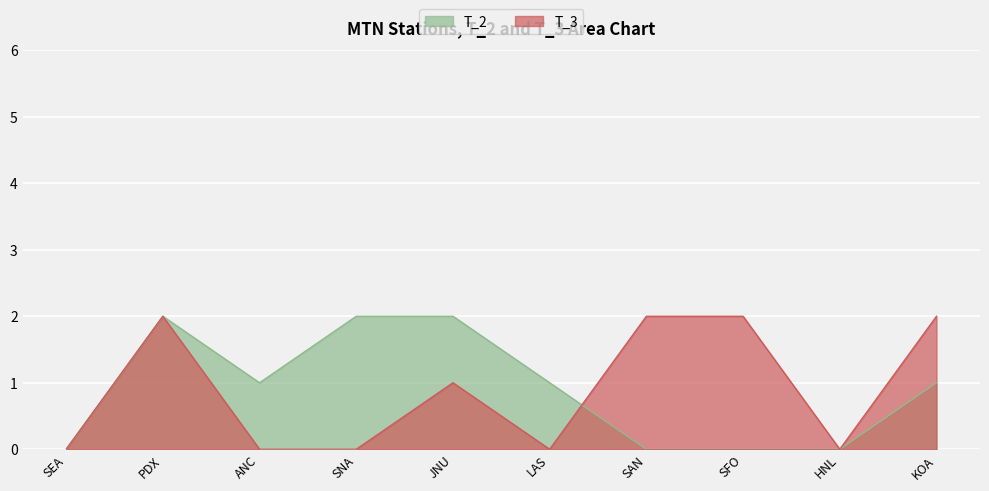

Where do T_3 and T_2 first cross each other?

LAS and SAN